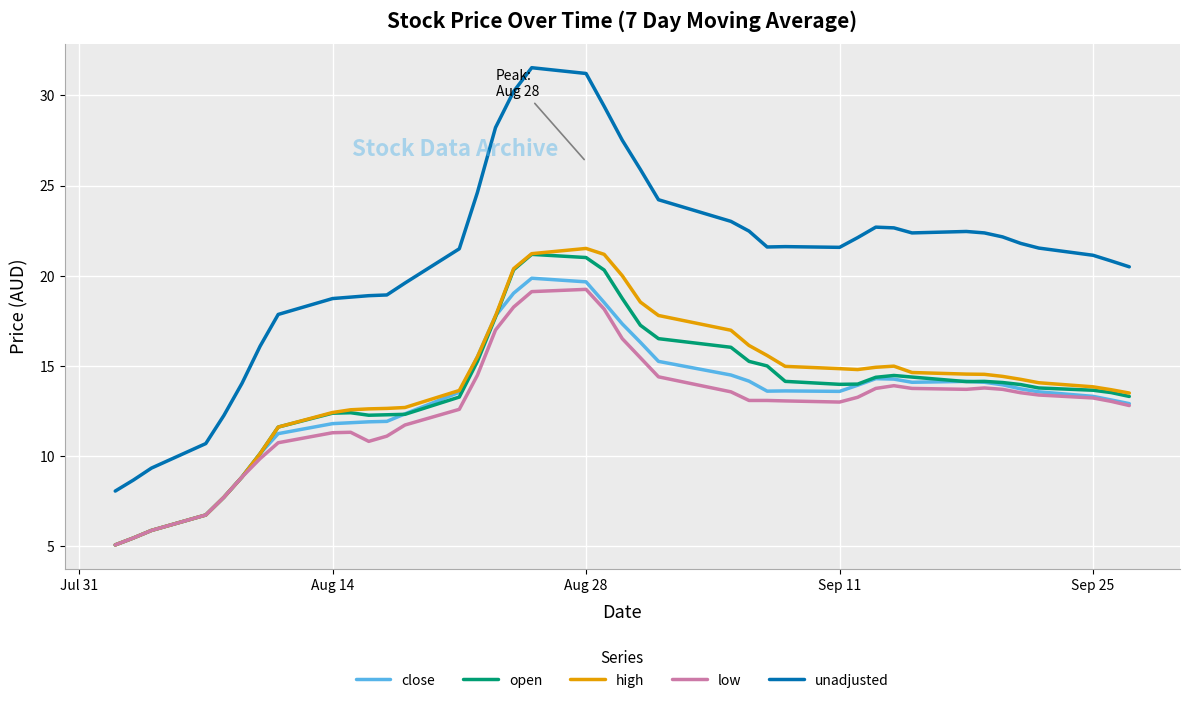

Which series has the largest total across all categories?

unadjusted